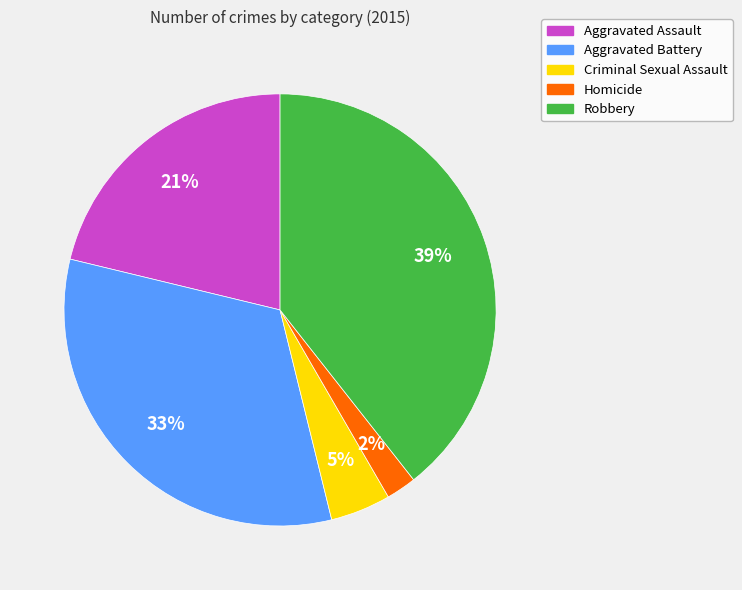

Is it true that Aggravated Assault is 21% of the pie?

True